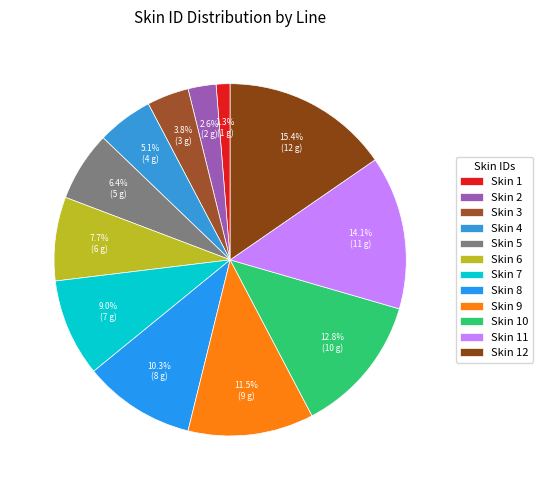

How many segments does this pie chart have?

12